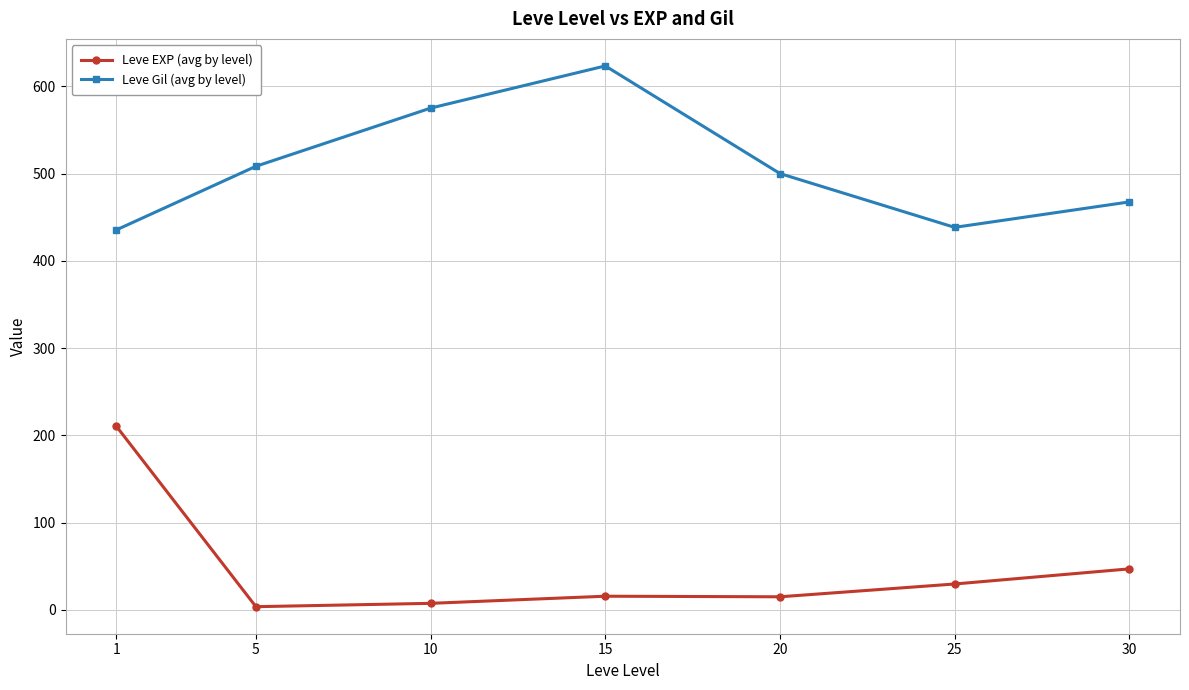

How many interior local peaks does the Leve Gil (avg by level) series have?

1